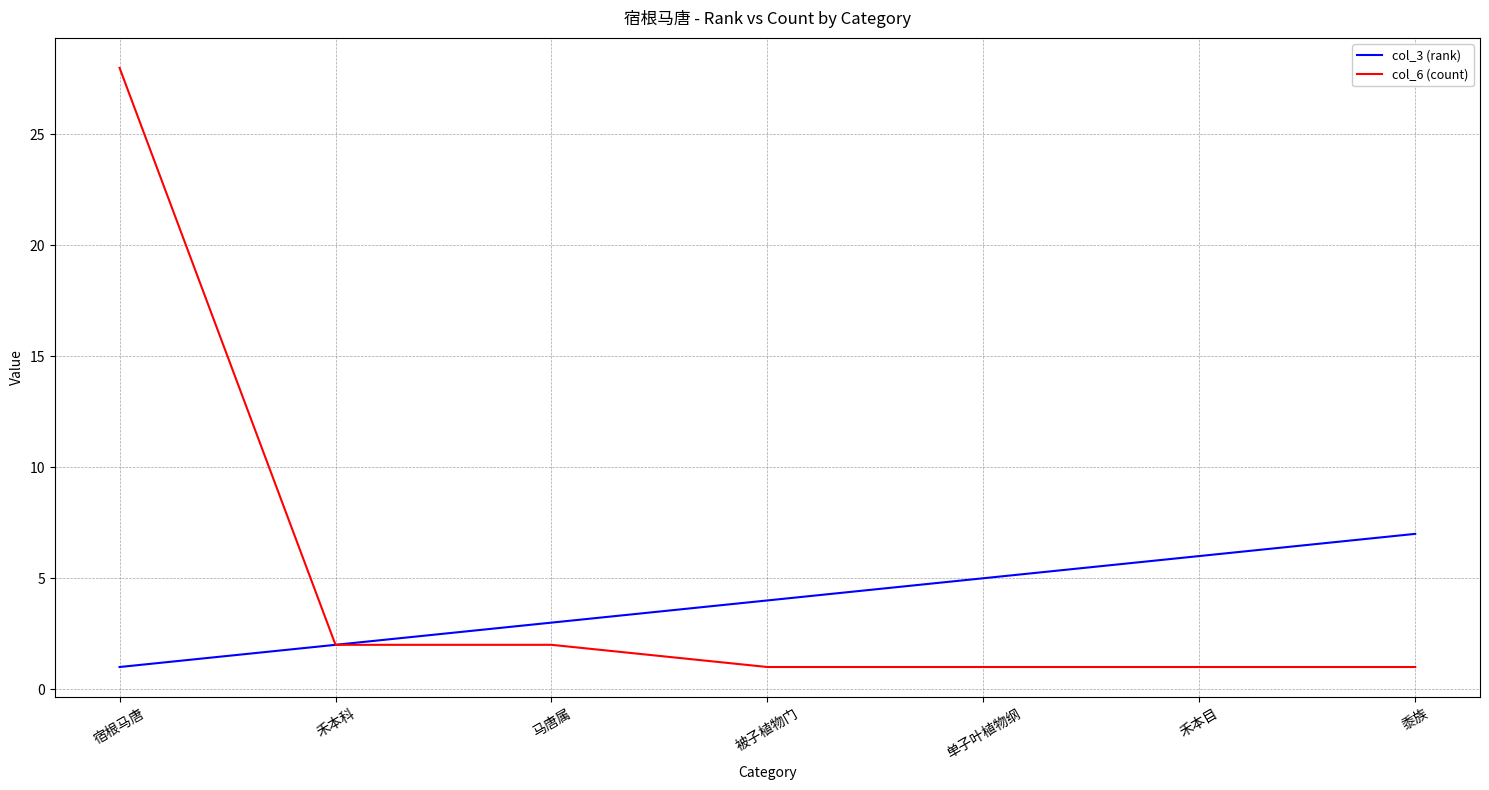

What is the difference between the maximum and minimum values in the col_3 (rank) series?

6